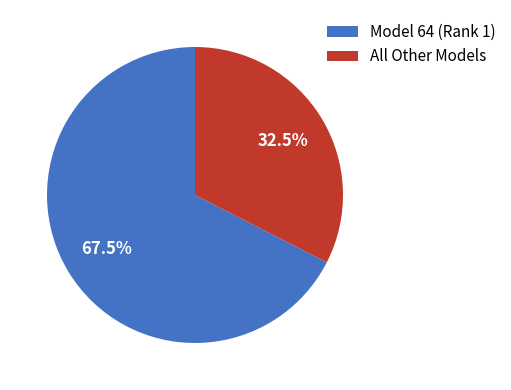

How many segments does this pie chart have?

2